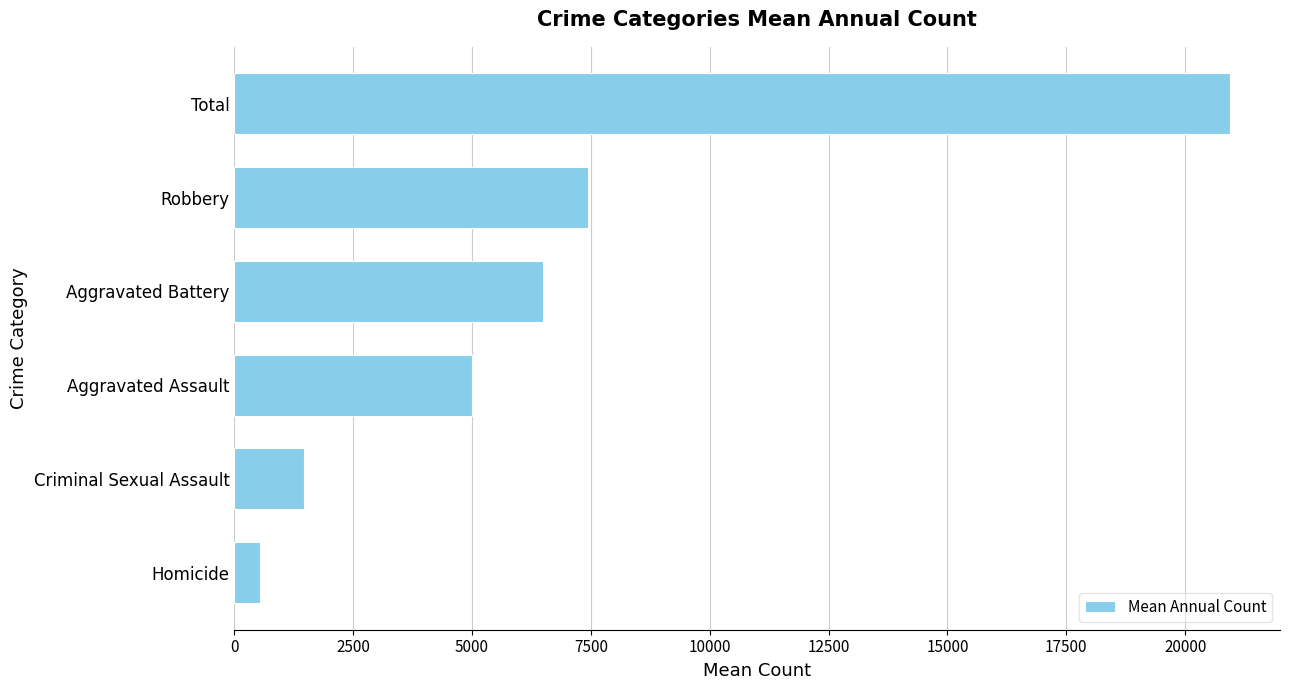

What is the sum of all values?

41894.5